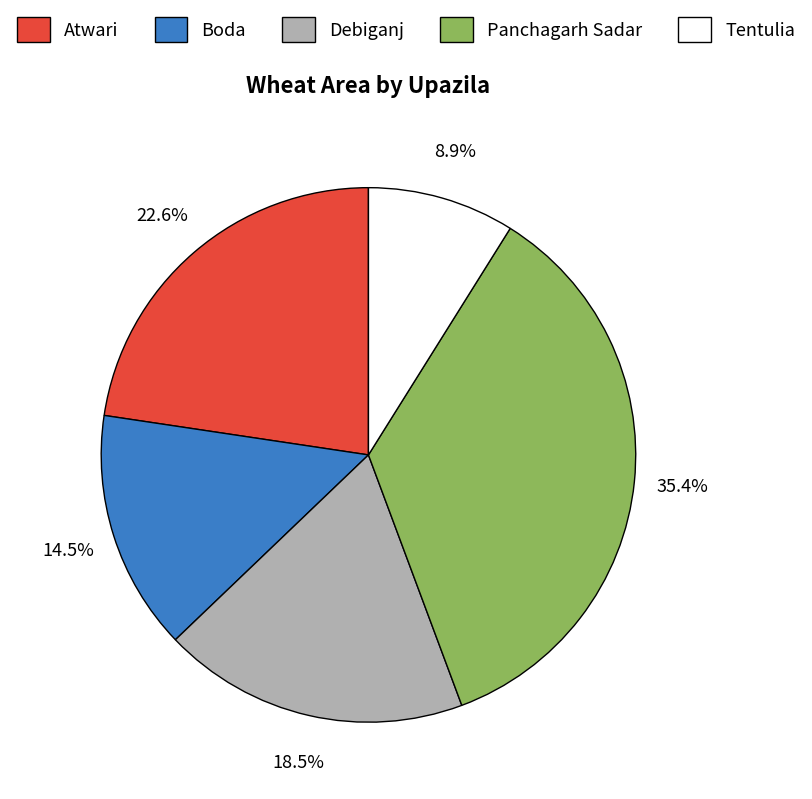

Rank the categories by value from lowest to highest.

Tentulia, Boda, Debiganj, Atwari, Panchagarh Sadar